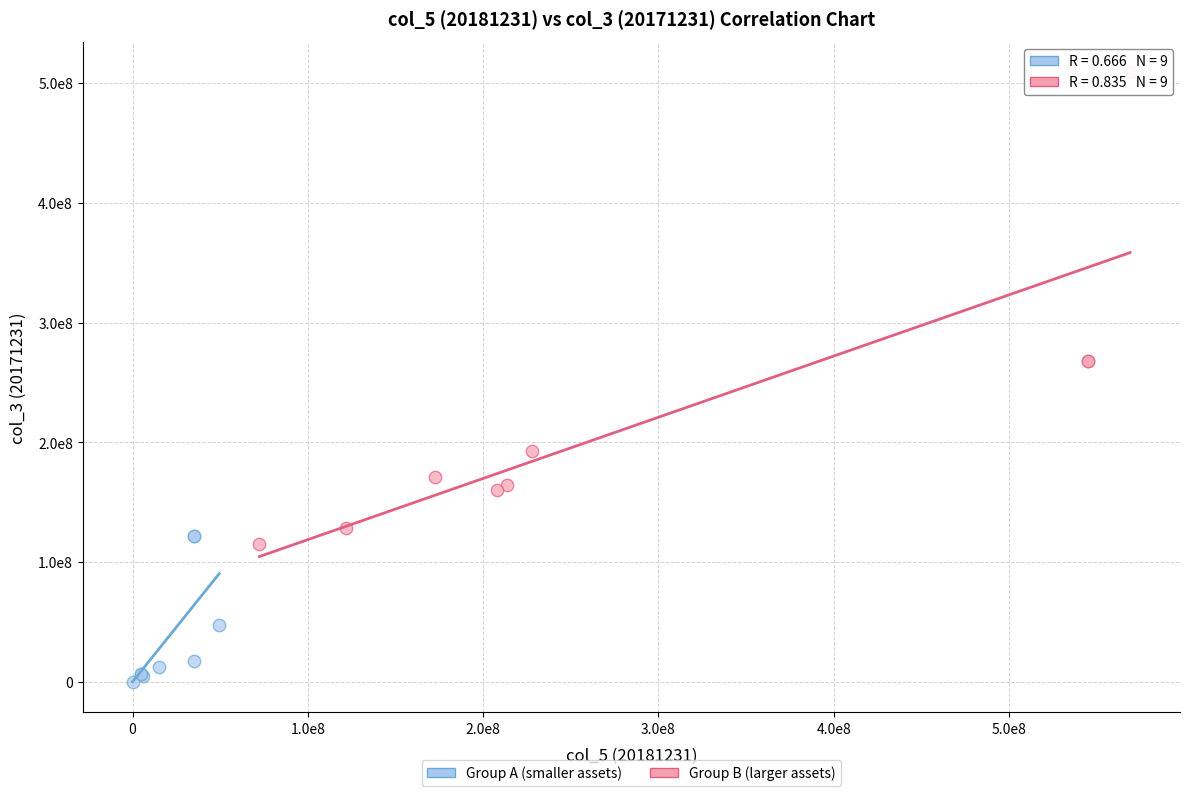

Which series reaches the maximum Y coordinate?

Group B (larger assets)